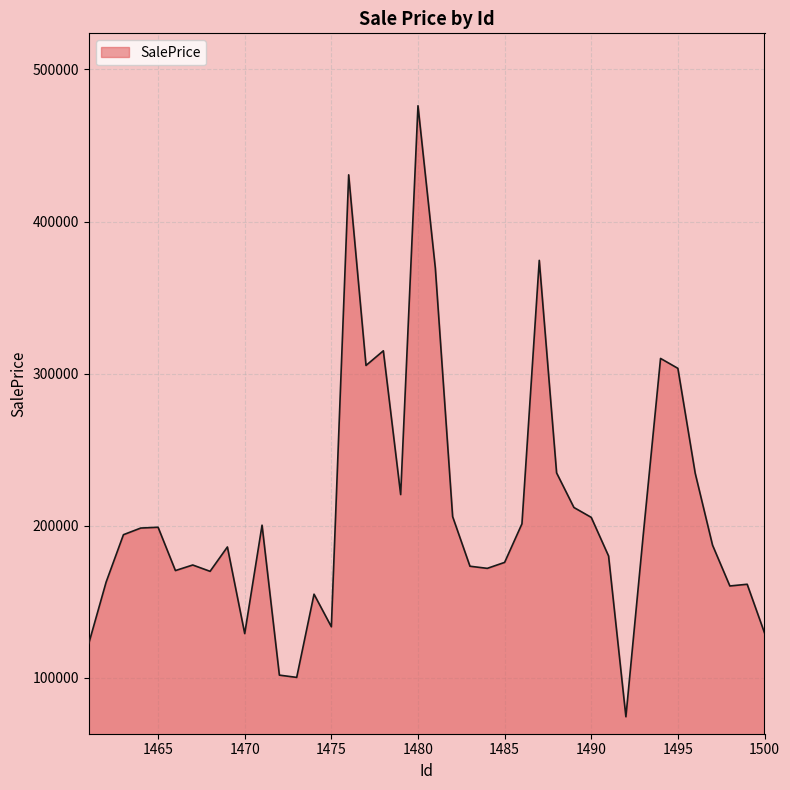

What is the minimum value shown in the chart?

74379.3